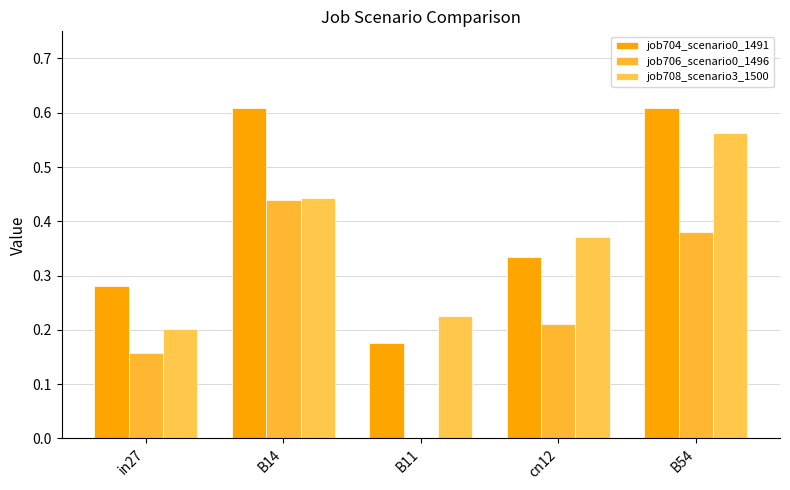

Which series has the widest spread of values?

job706_scenario0_1496